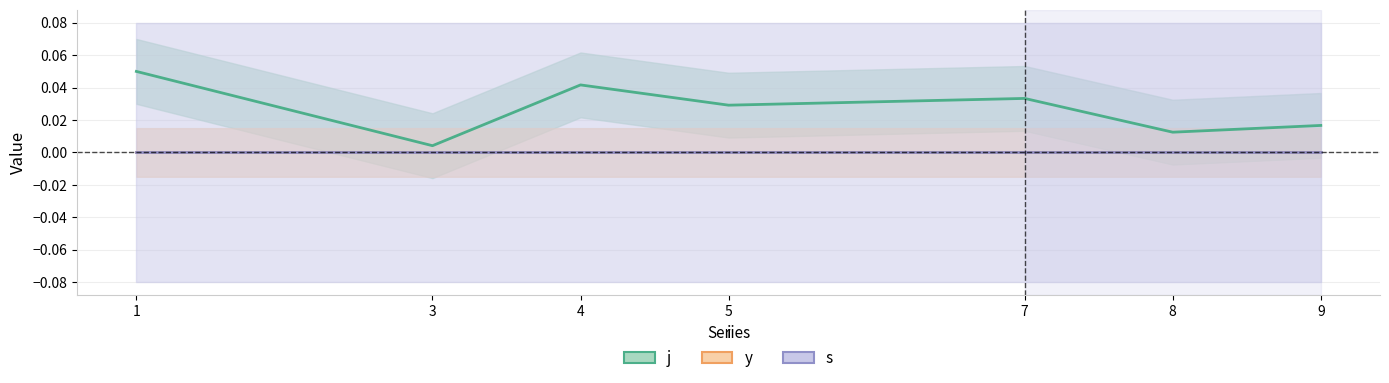

At how many categories does at least one series exceed 0?

7